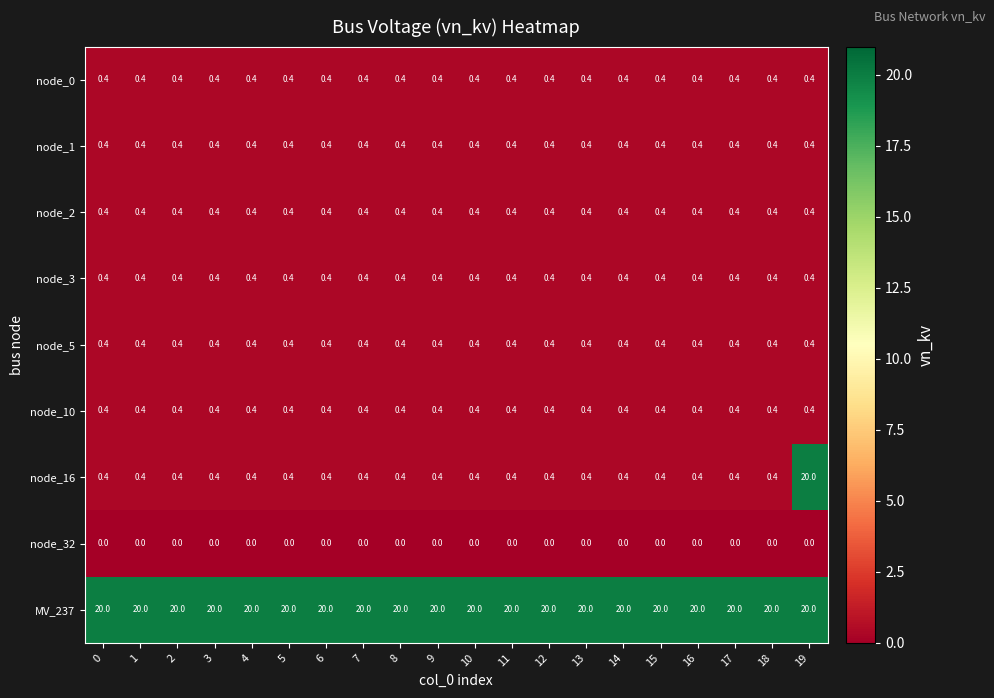

What is the spread (max minus min) of values at 4?

20.0